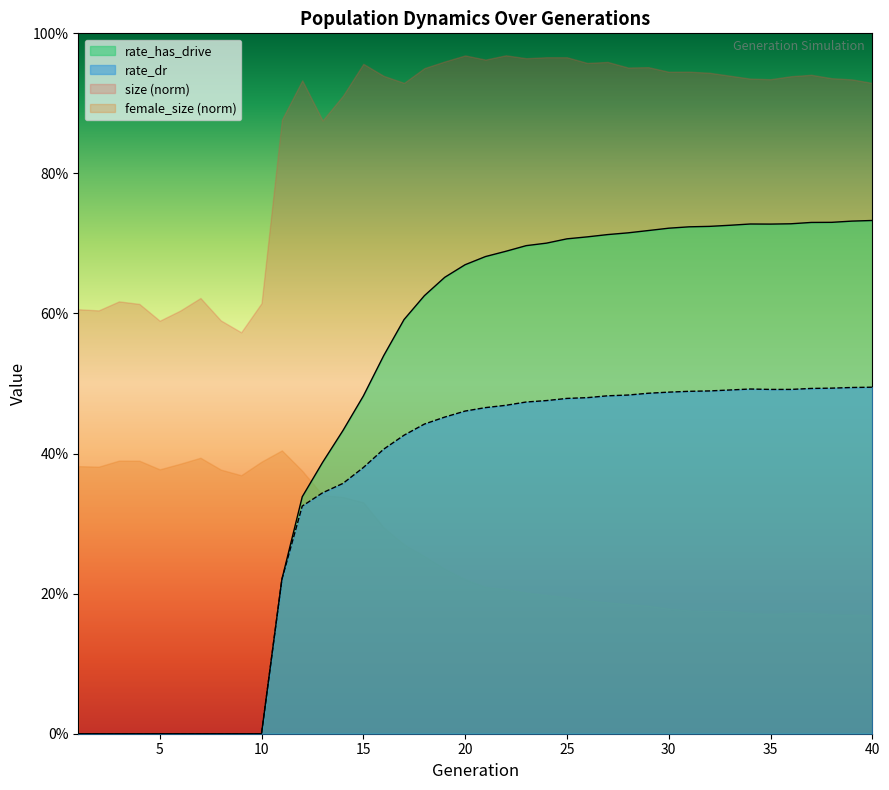

True or false: rate_has_drive and rate_dr intersect in this chart.

False